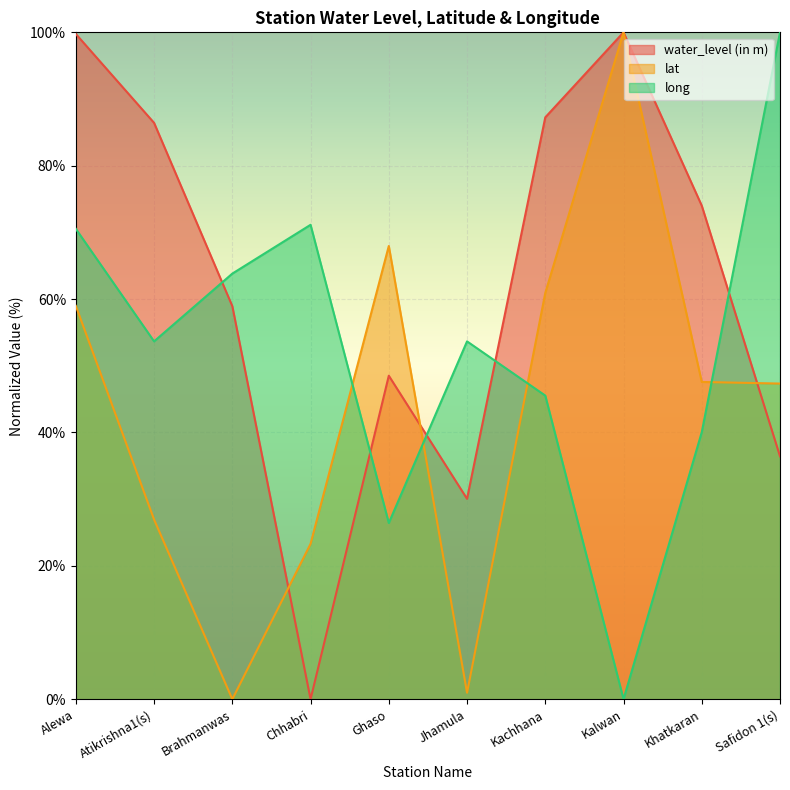

Where does the lat series first go above 47?

Alewa